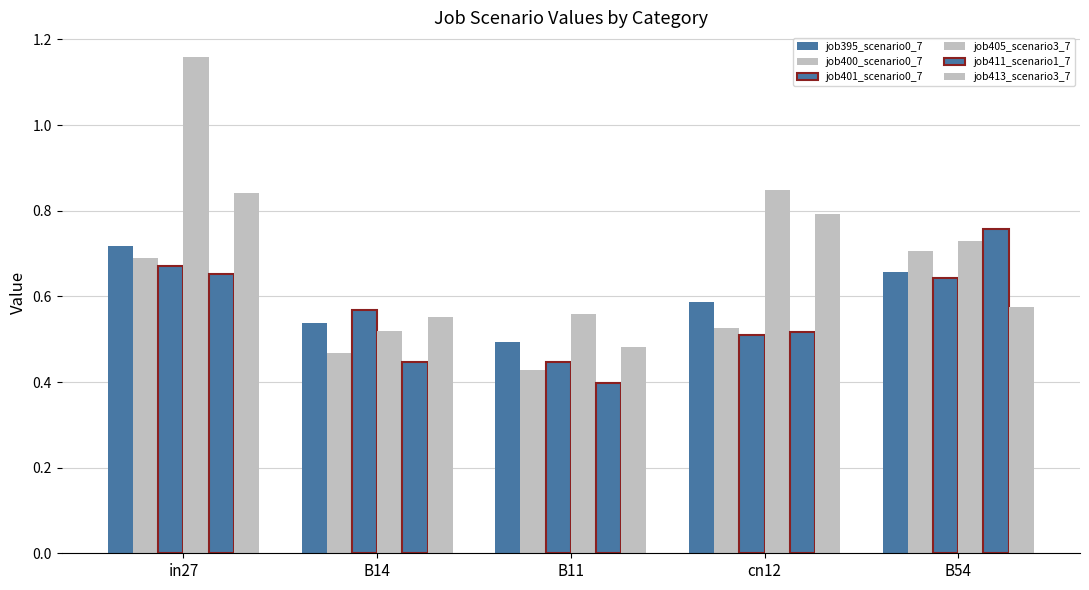

What is the total value across all series at B54?

4.1